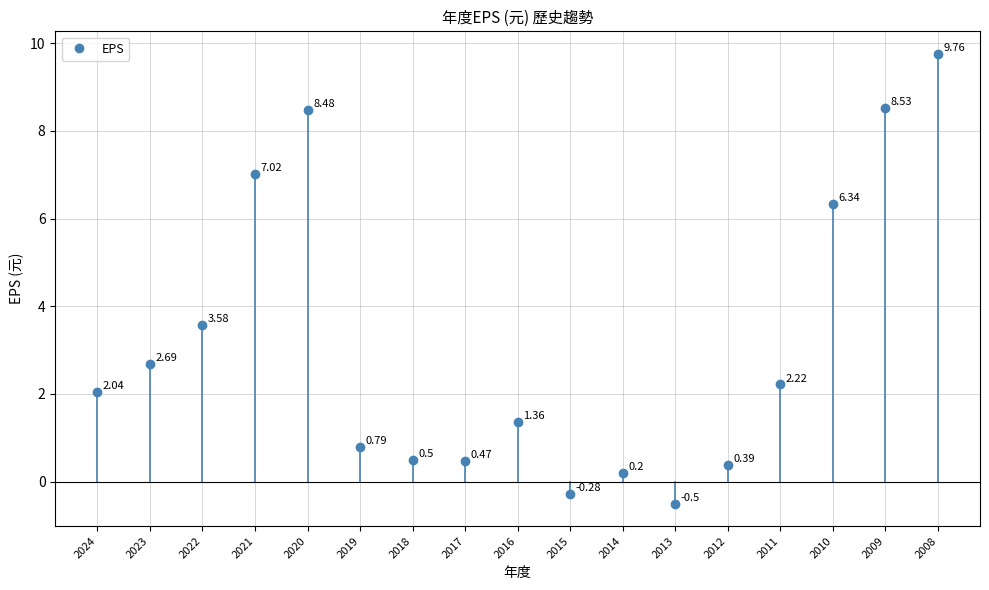

Where does the data first go above 2?

2024